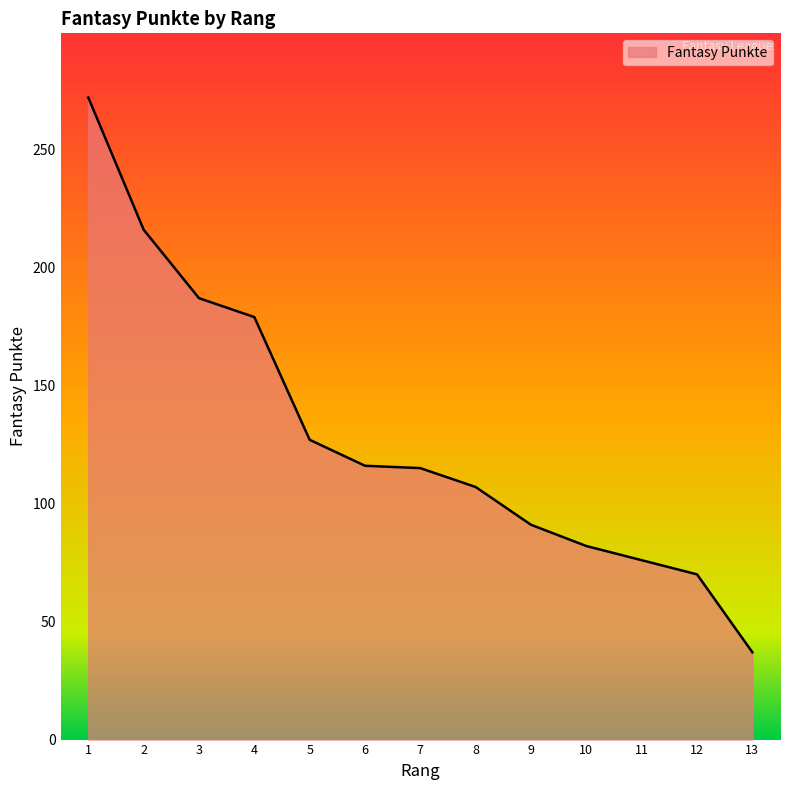

Read the value at 11, to the nearest 5.

75